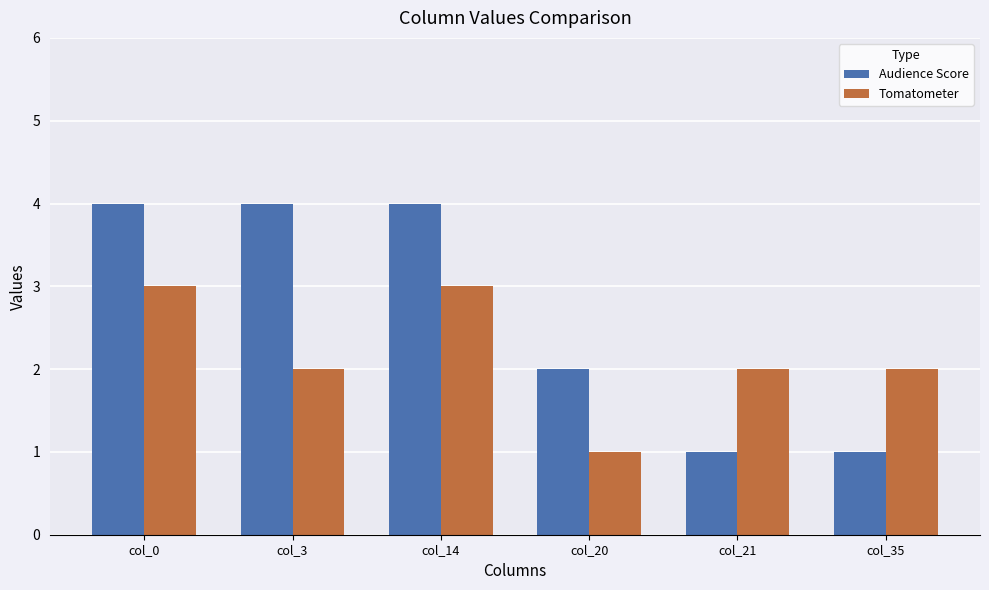

Is it true that Tomatometer equals 1 at col_14?

False